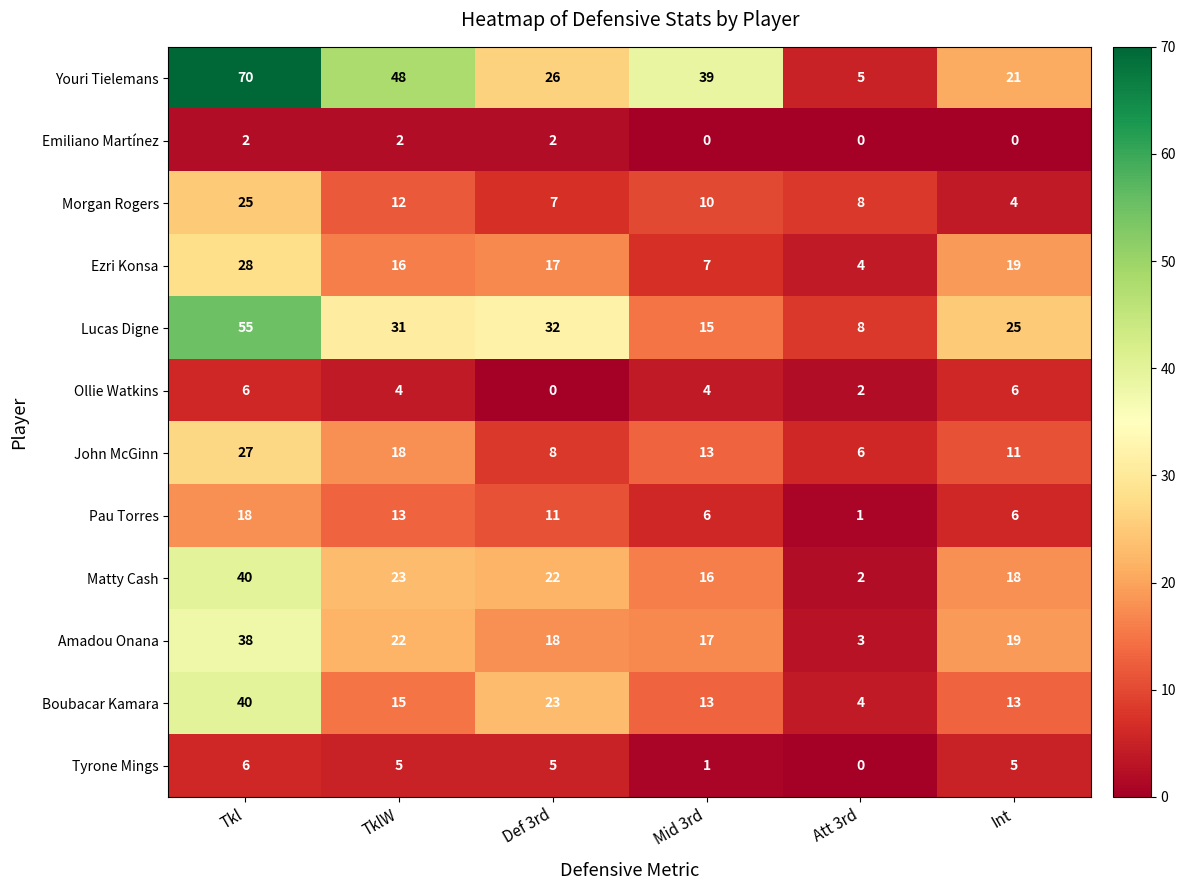

At which category is the sum across all series the highest?

Tkl